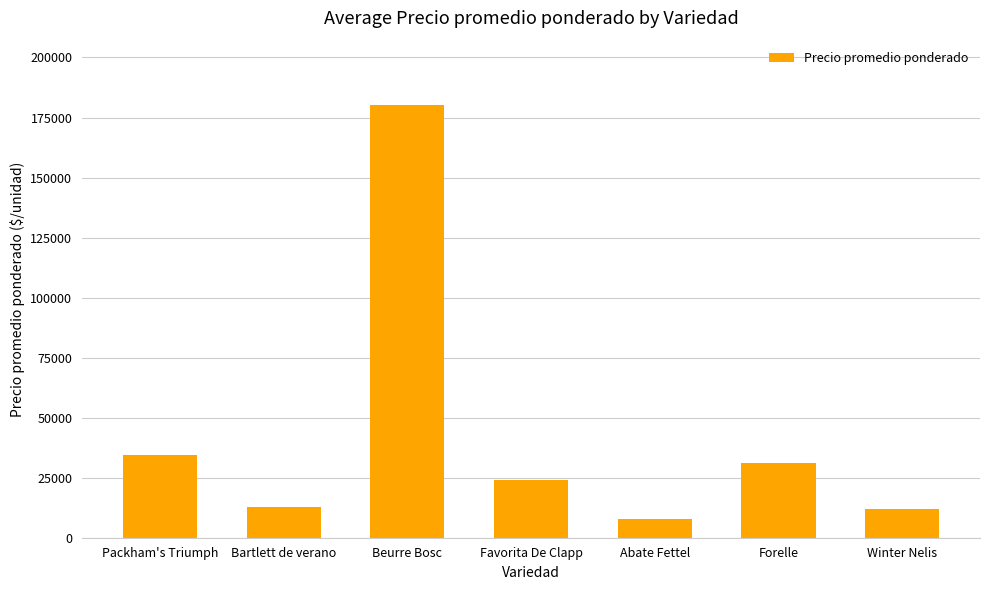

What is the label of the 2nd bar from the right?

Forelle